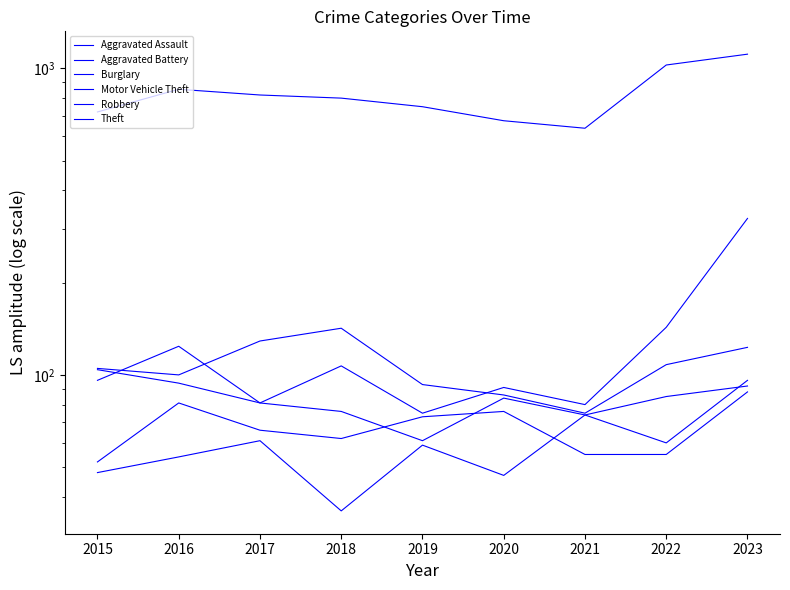

True or false: Burglary has more than 2 interior local peaks.

False